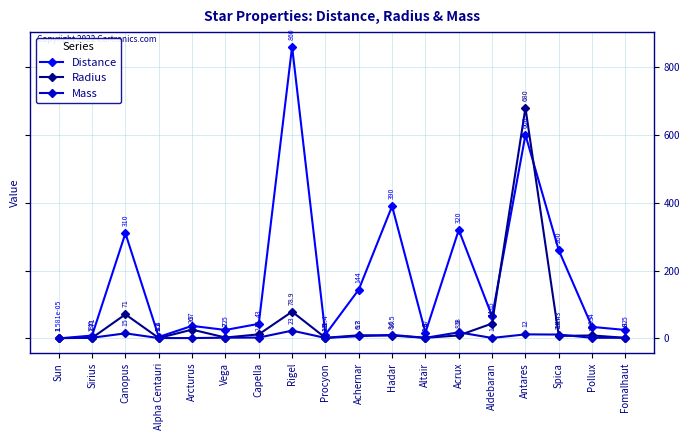

At which label is Mass closest to 12?

Antares